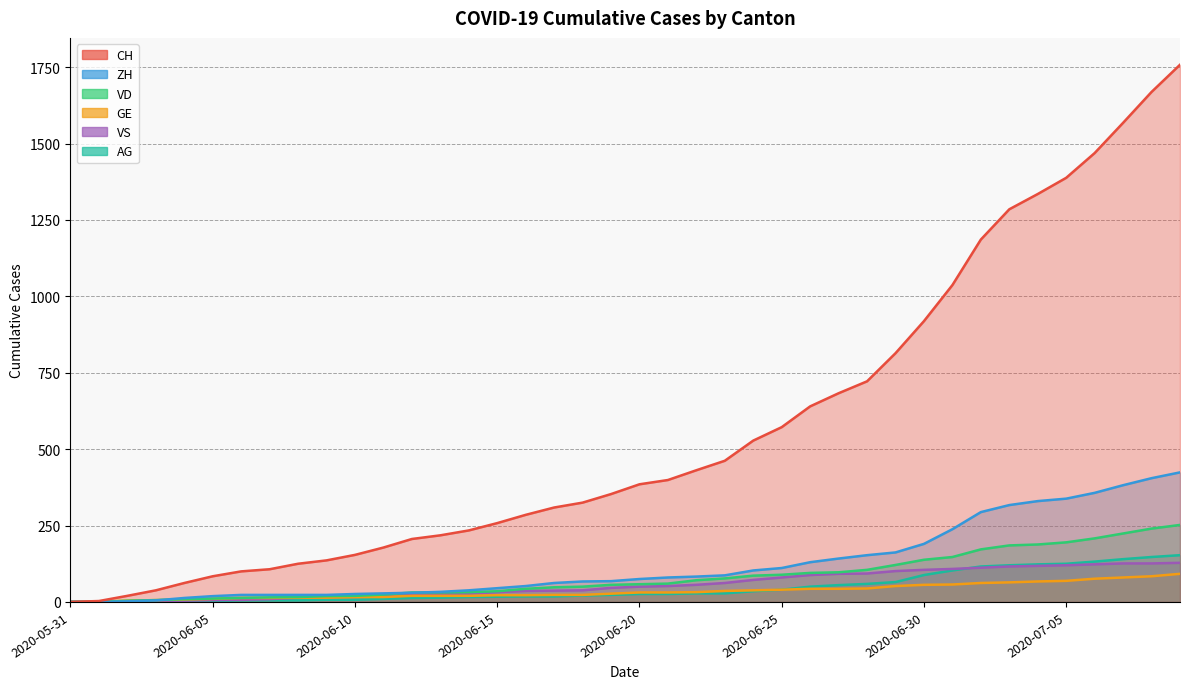

Rank the series at 2020-07-08 from lowest to highest value.

GE, VS, AG, VD, ZH, CH